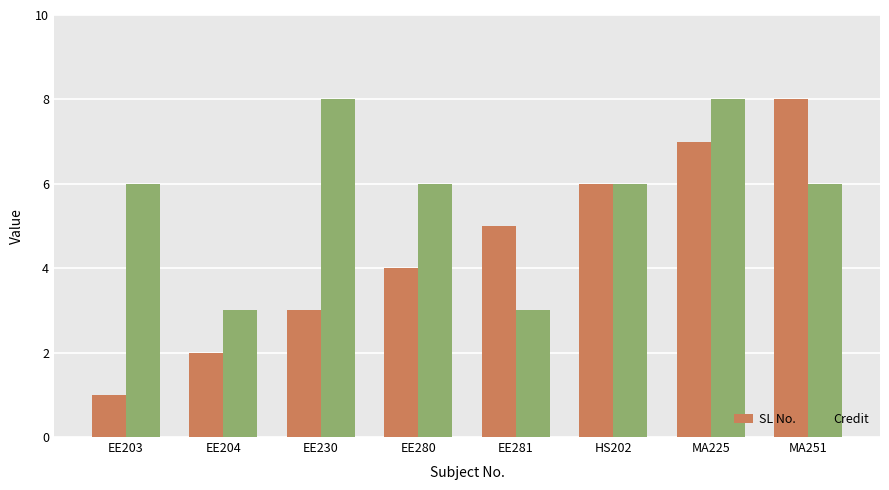

Rank the series by their average value, from highest to lowest.

Credit, SL No.